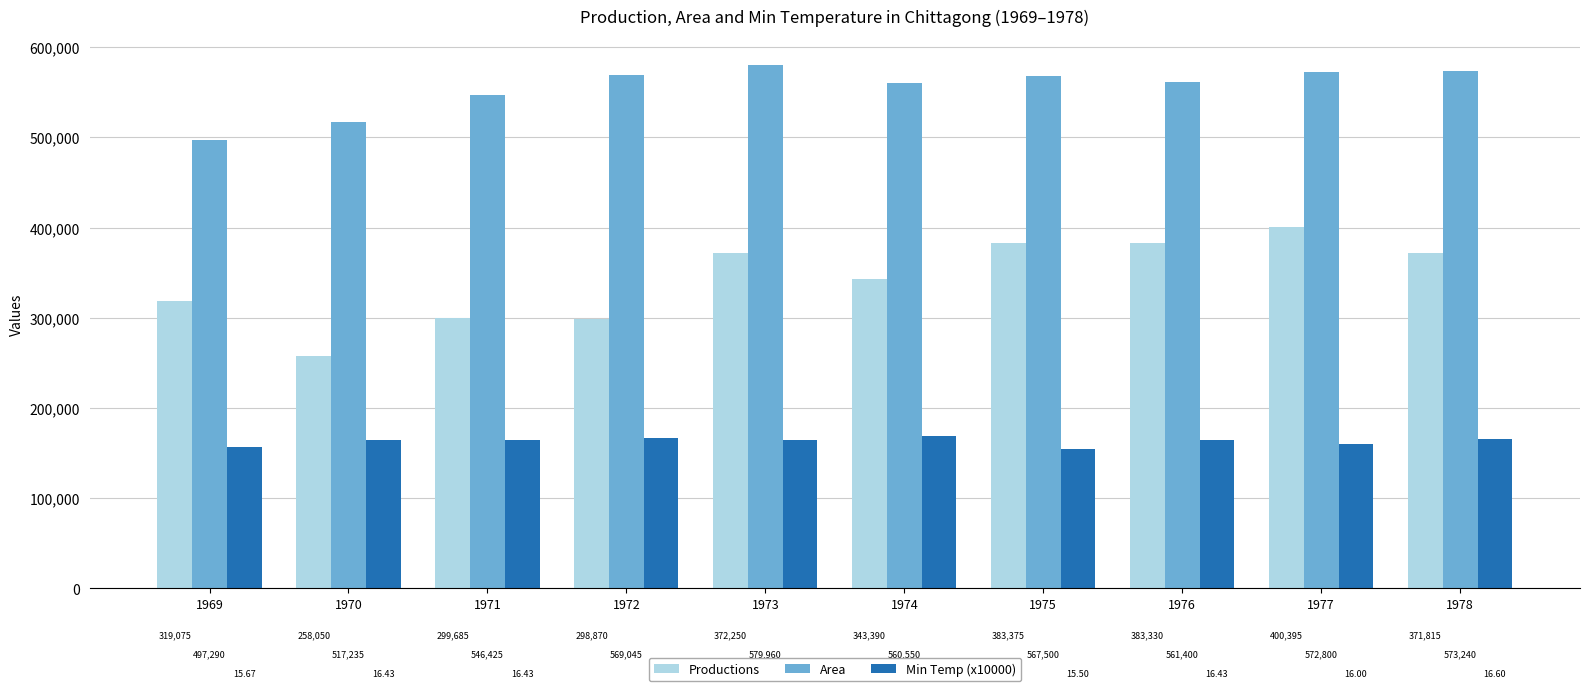

What is the sum of all Productions values?

3430235.0